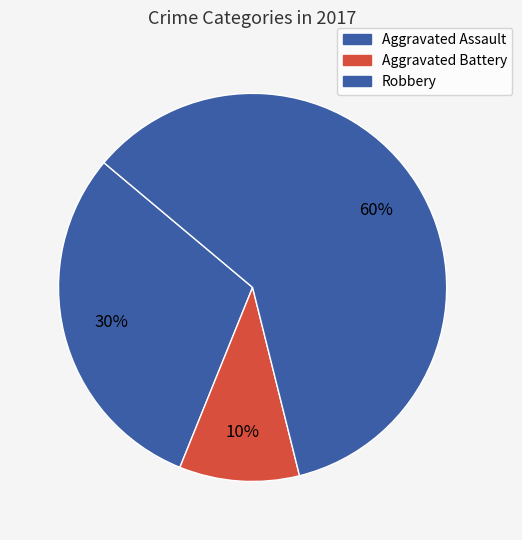

How many slices are in this pie chart?

3